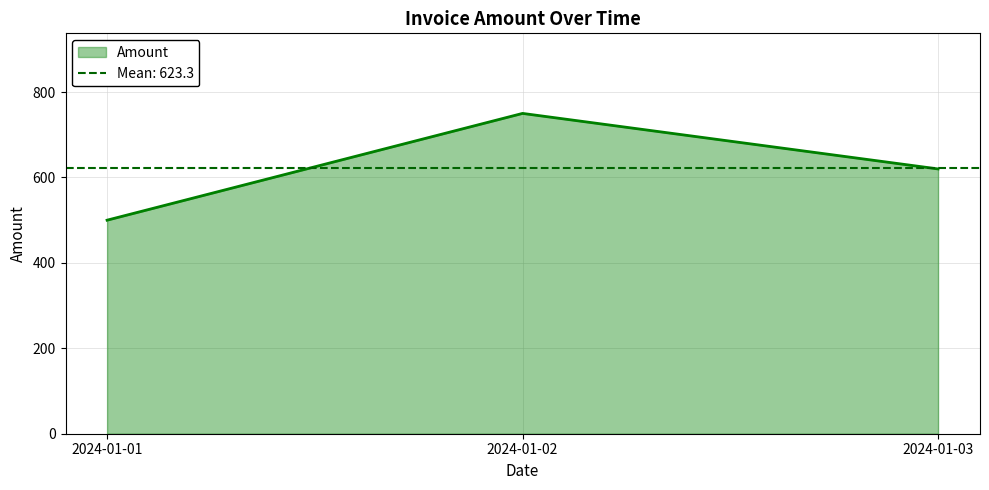

Is it true that the value at 2024-01-01 is 660?

False